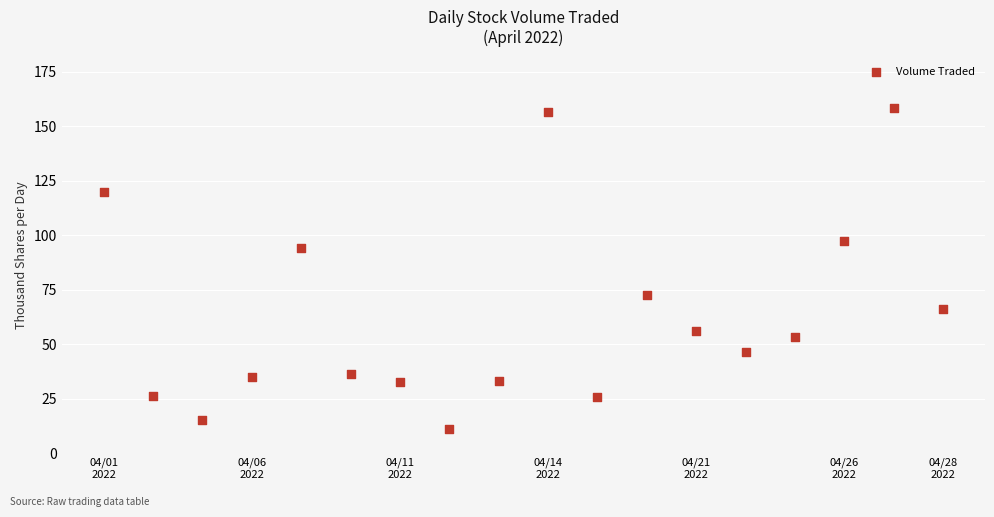

What is the range of Y values (max minus min)?

147.3